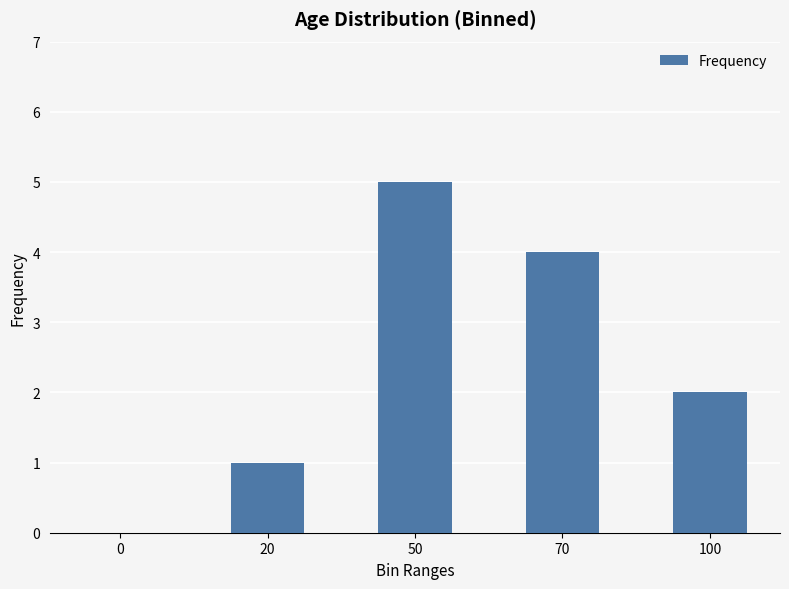

What is the sum of the values at 20 and 70?

5